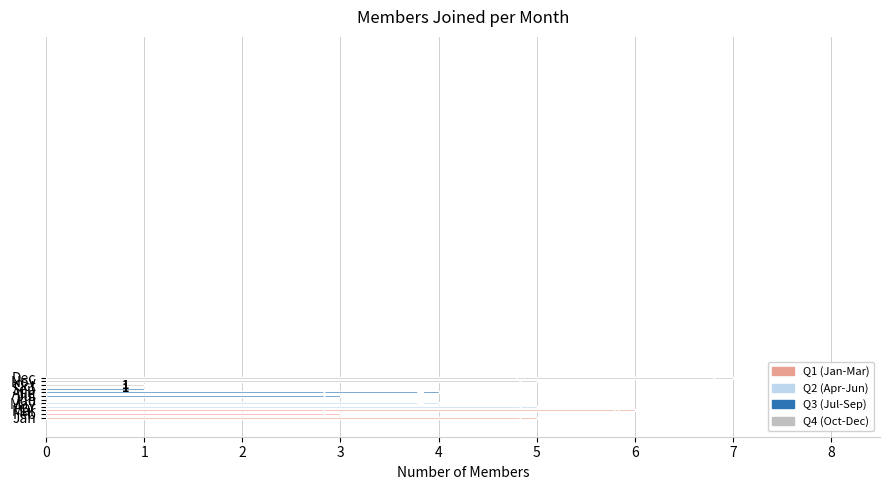

How many values are between 3 and 5?

7